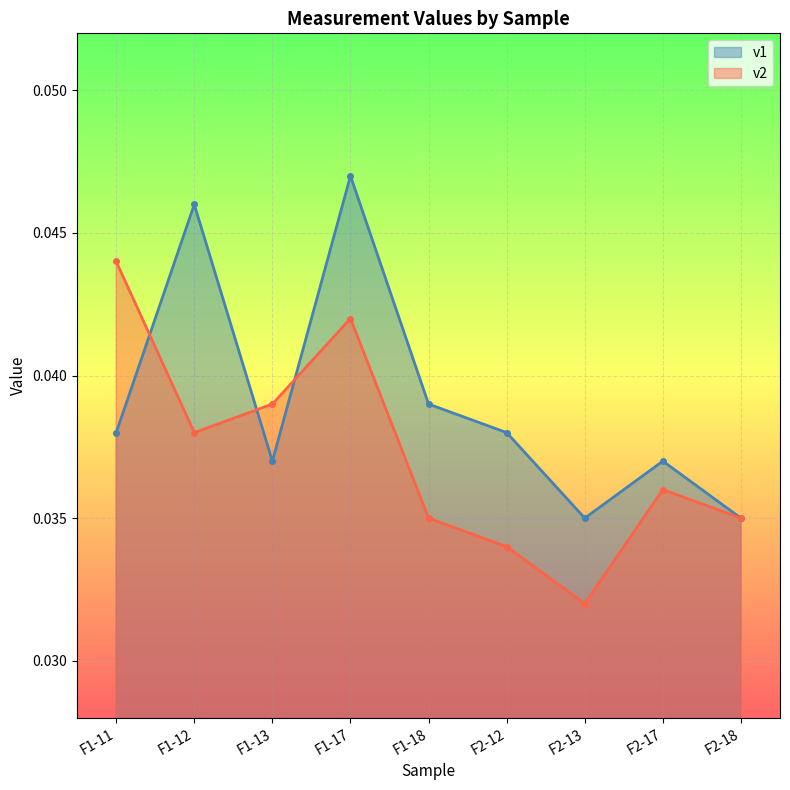

List the series in order of their peak value, lowest first.

v2, v1